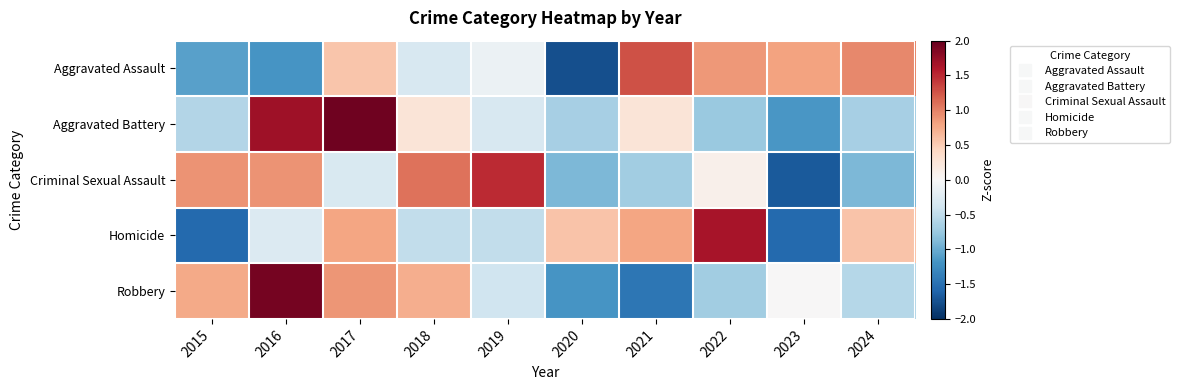

What is the total value across all series at 2016?

3.0